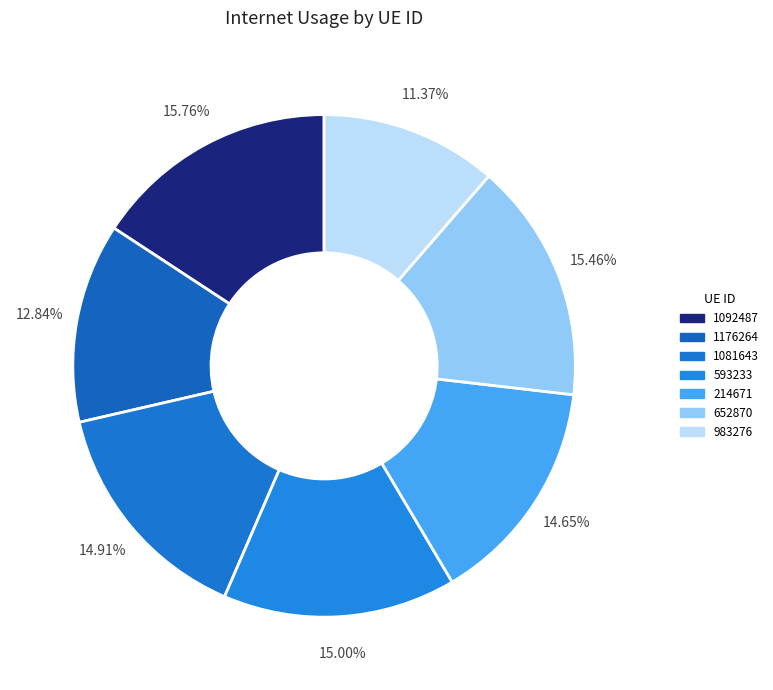

How many slices are in this pie chart?

7